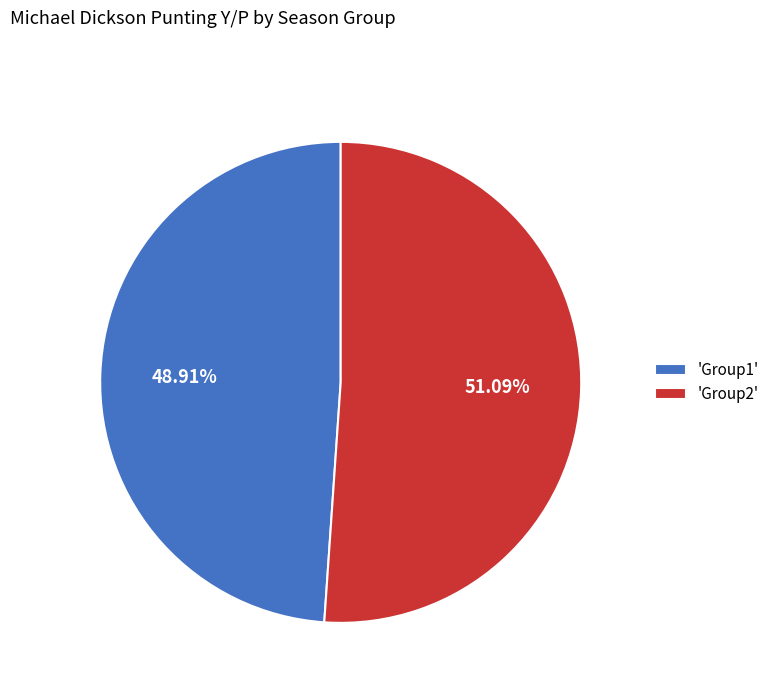

Rank the categories by value from highest to lowest.

'Group2', 'Group1'